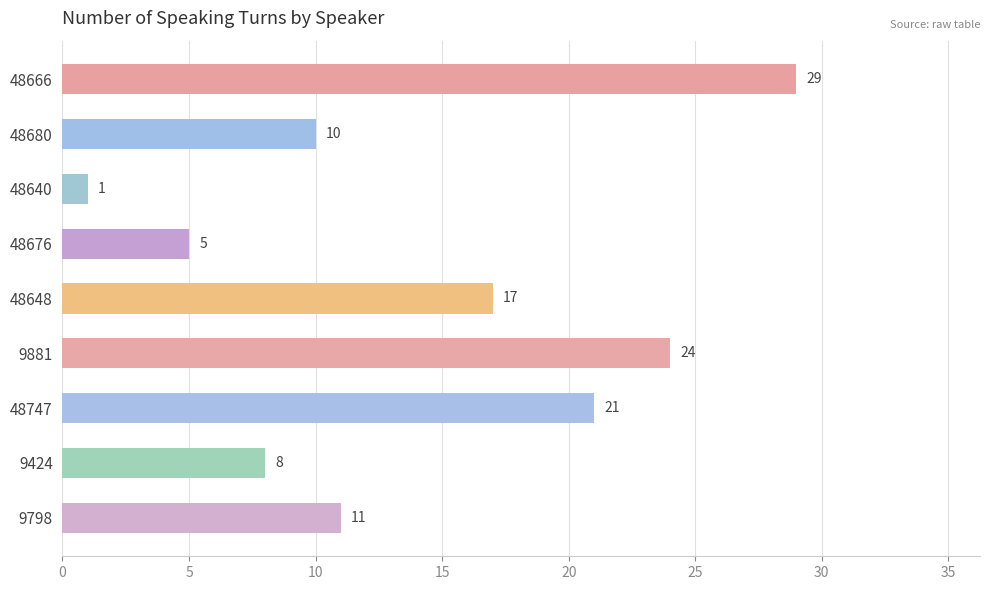

Which label corresponds to the smallest value in the chart?

48640